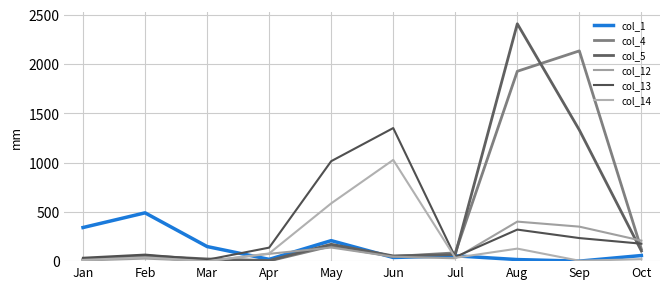

What is the sum of the col_1 values at Feb and Apr?

508